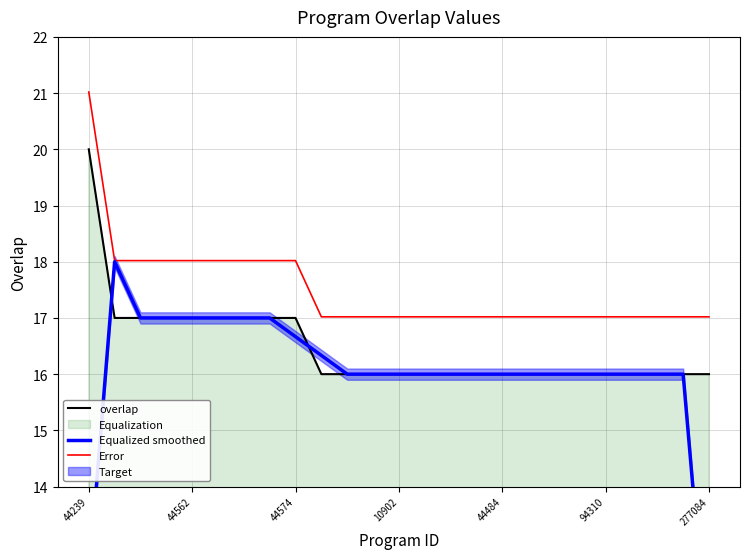

At how many categories does at least one series exceed 11?

25